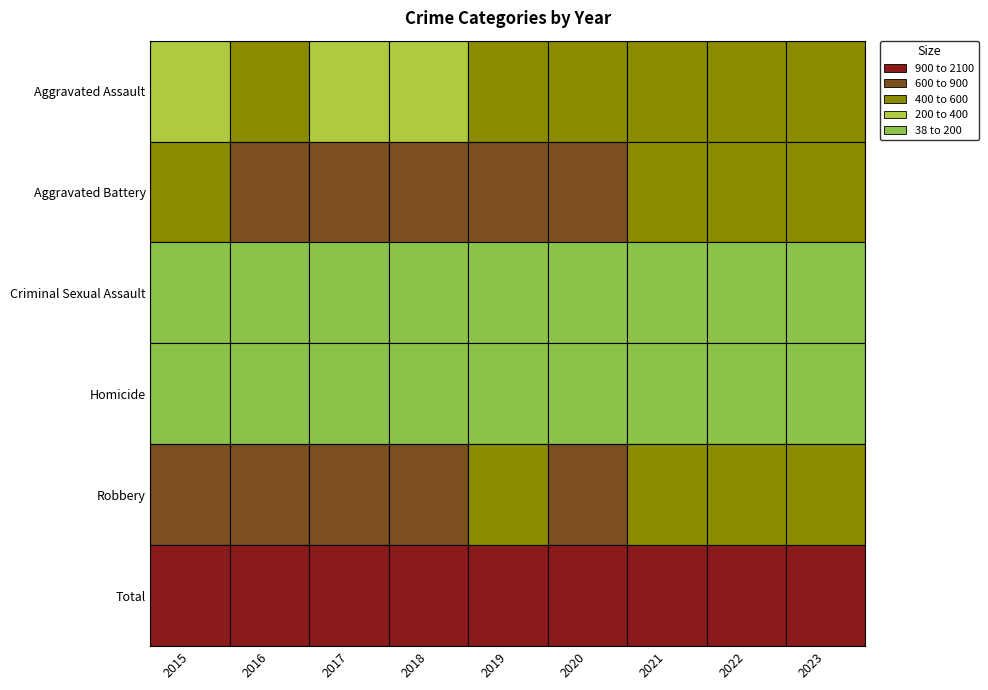

Which series has the widest spread of values?

Total